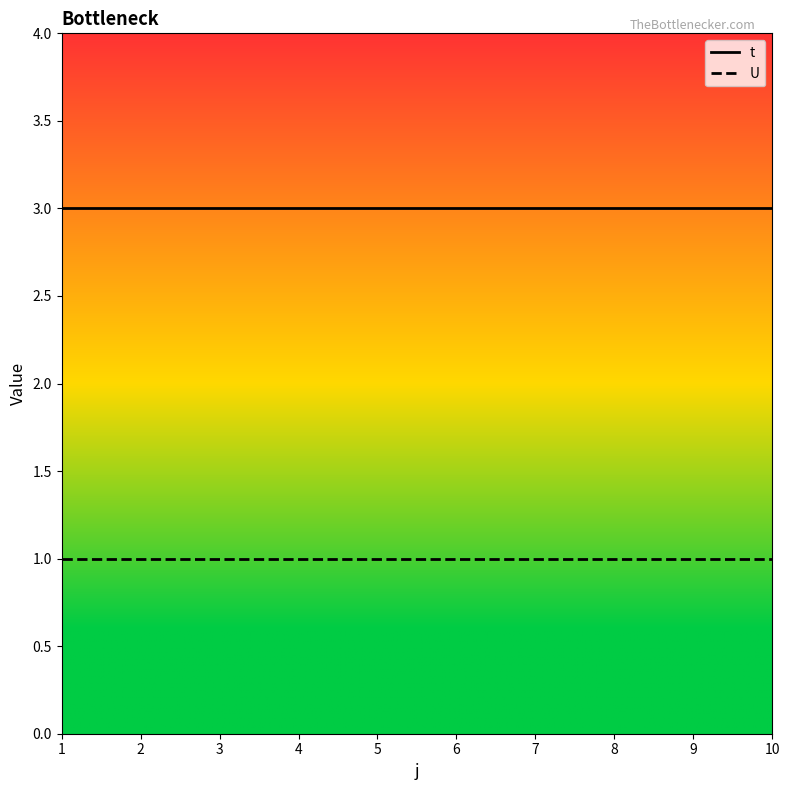

True or false: t and U intersect in this chart.

False